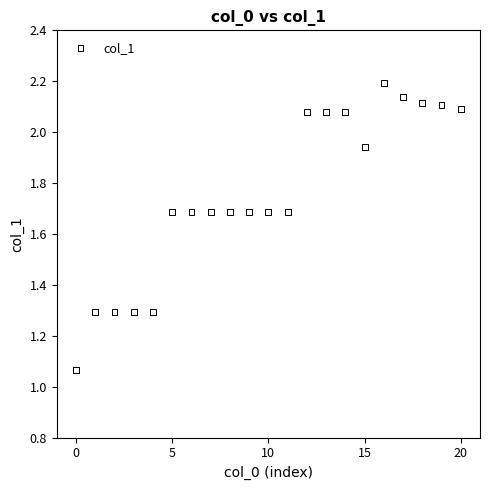

Count the number of points in this scatter plot.

21